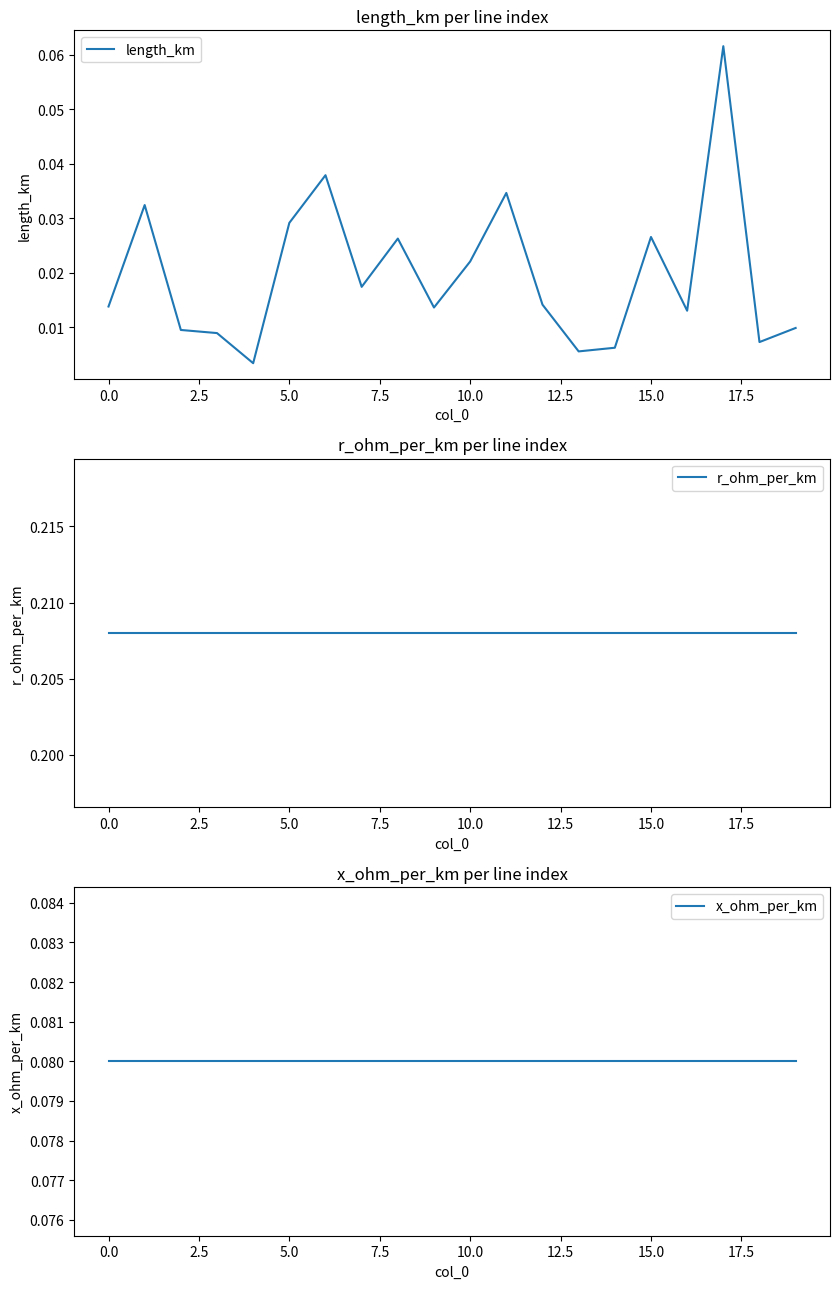

Is the value of x_ohm_per_km at 14 greater than the value of length_km at 20.0?

Yes